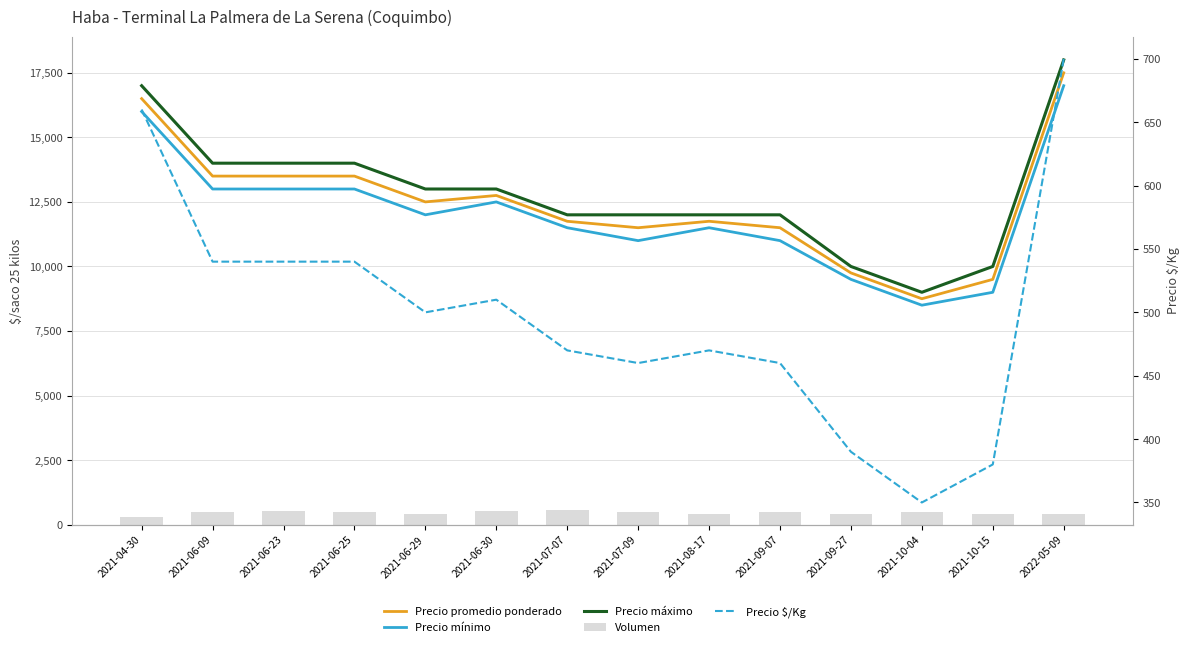

Which series has the widest spread of values?

Precio máximo